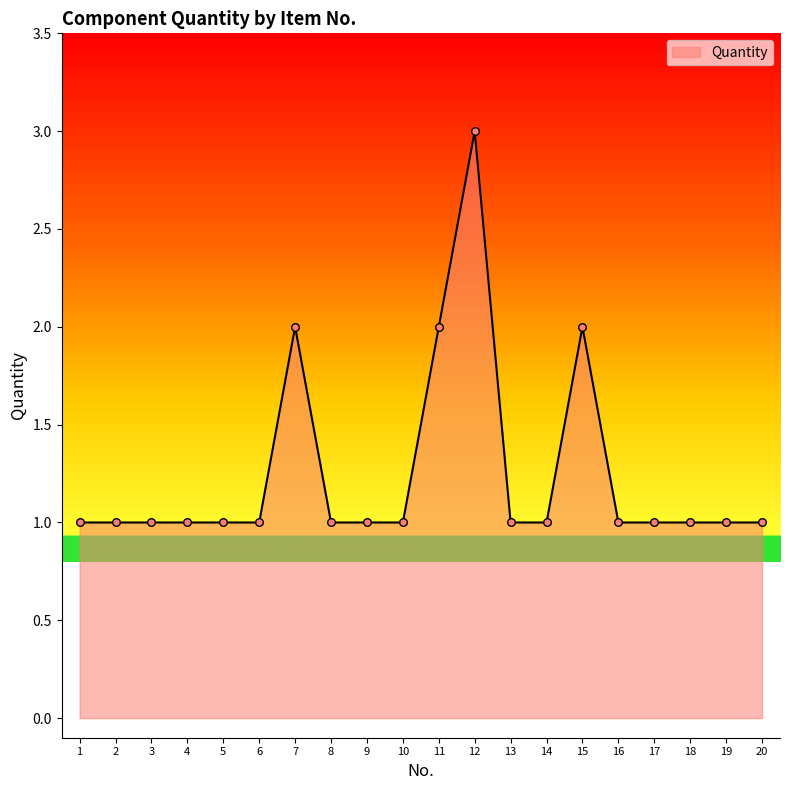

Which has a higher value, 15 or 13?

15